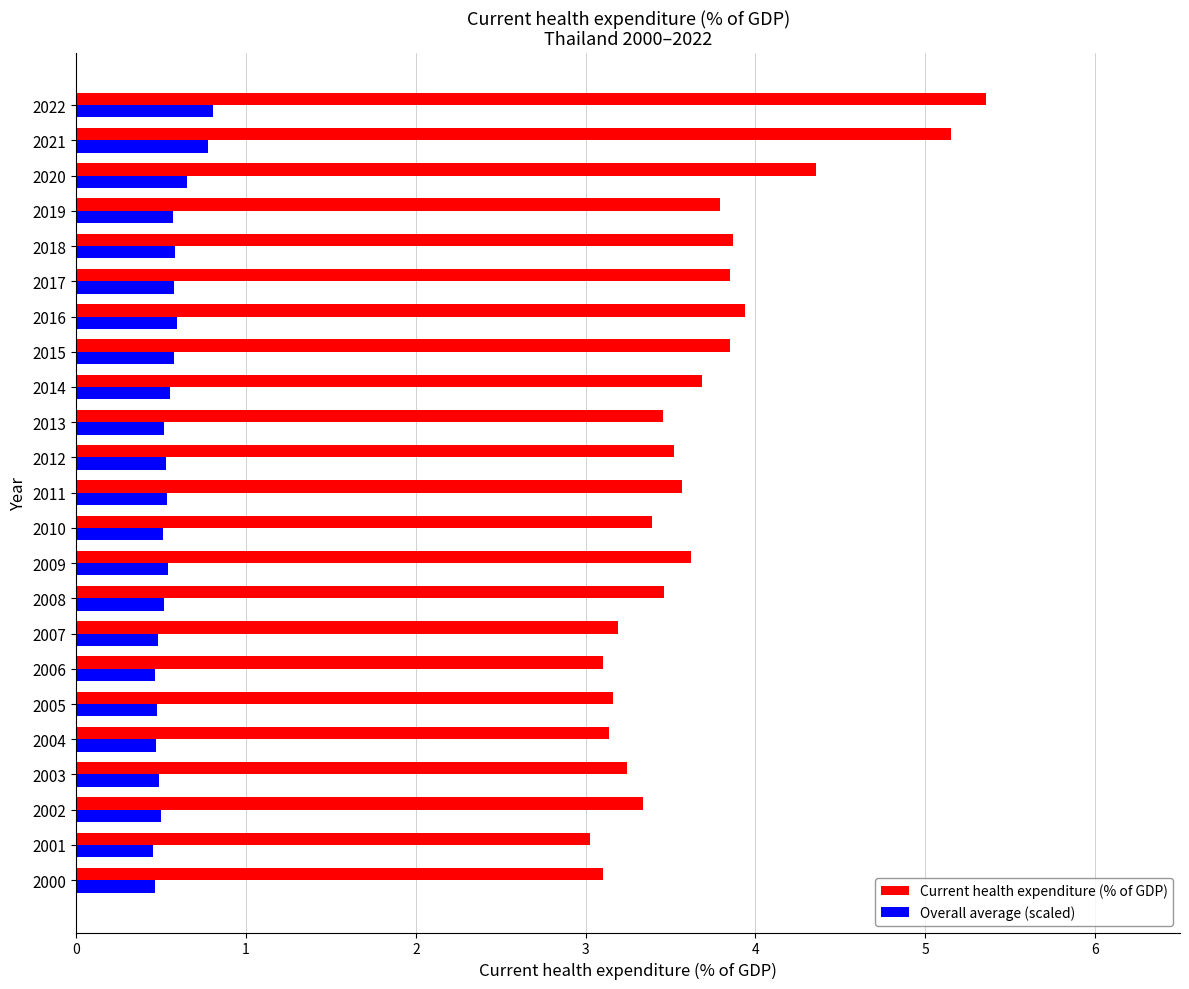

Rank the series by their average value, from lowest to highest.

Overall average (scaled), Current health expenditure (% of GDP)